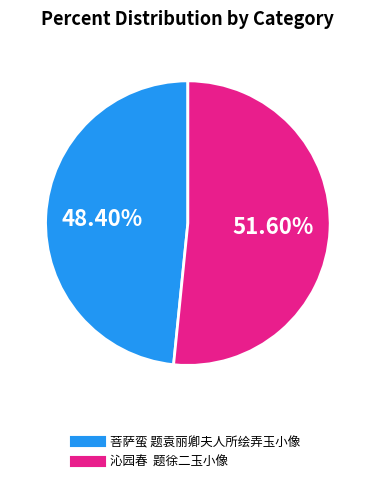

What portion of the pie excludes 菩萨蛮 题袁丽卿夫人所绘弄玉小像?

51.6%